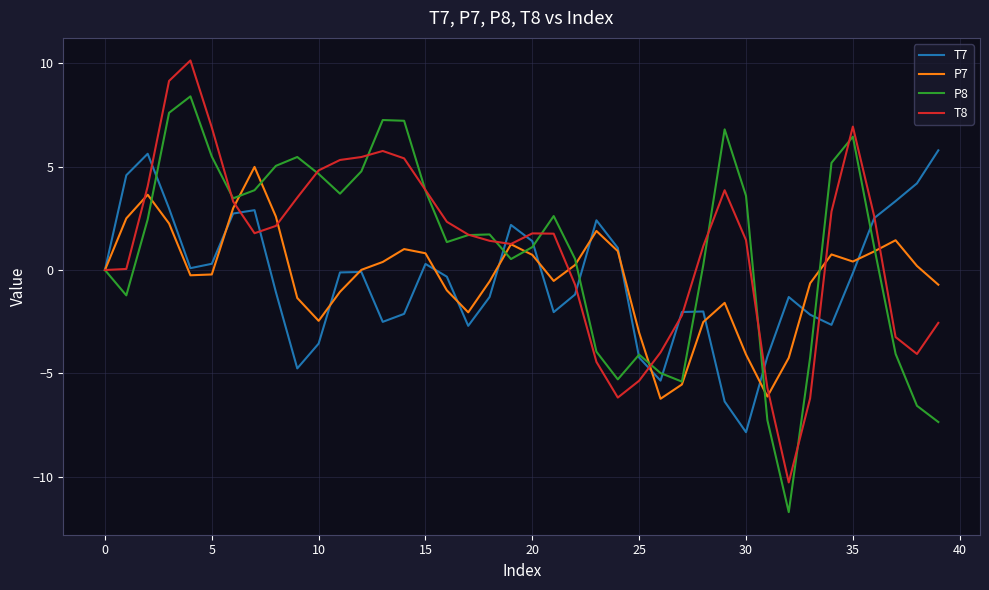

What is the greatest value displayed?

10.1